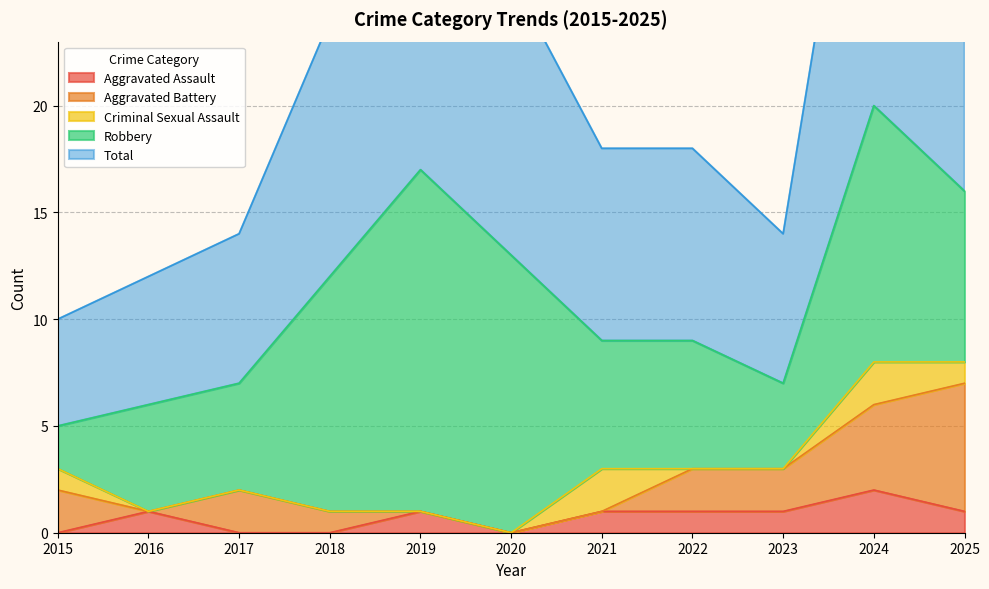

The Total series shows 16 at 2025. True or false?

True